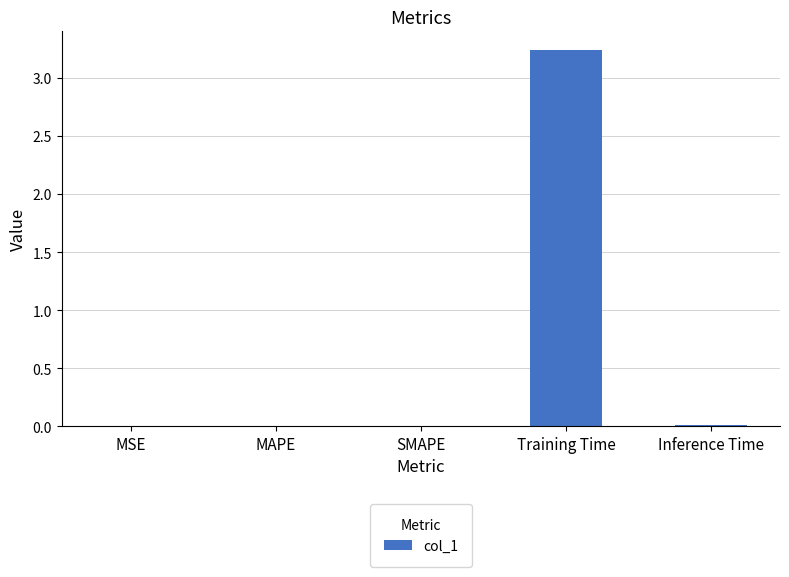

Which category has the highest value across all series?

Training Time